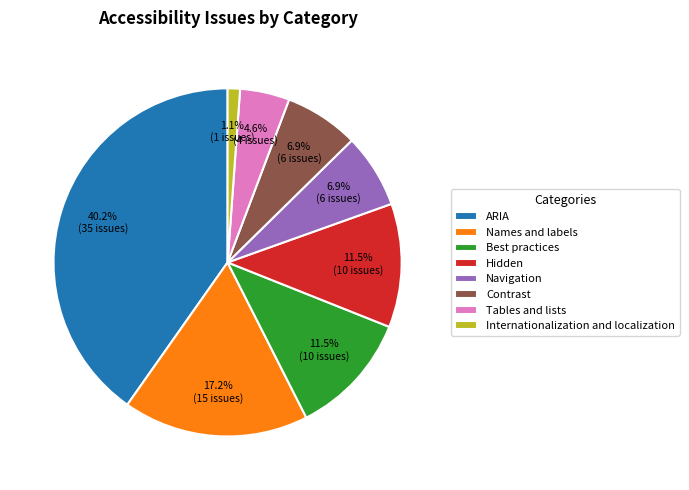

Does any single category account for the majority?

No